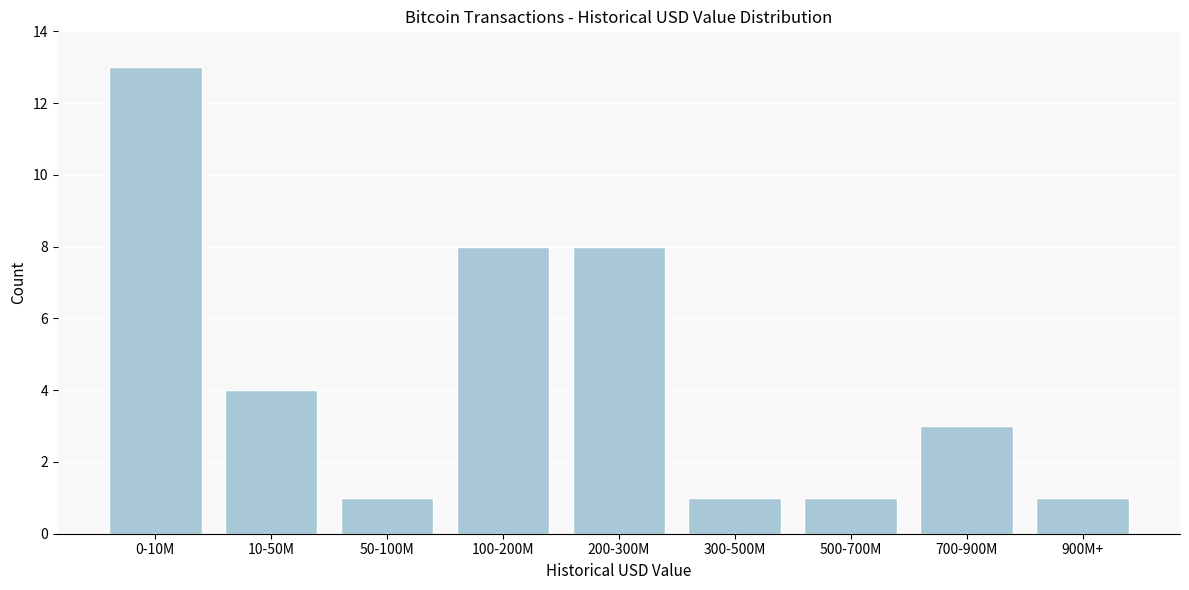

Reading left to right, transcribe all the data shown in this chart.

13	4	1	8	8	1	1	3	1